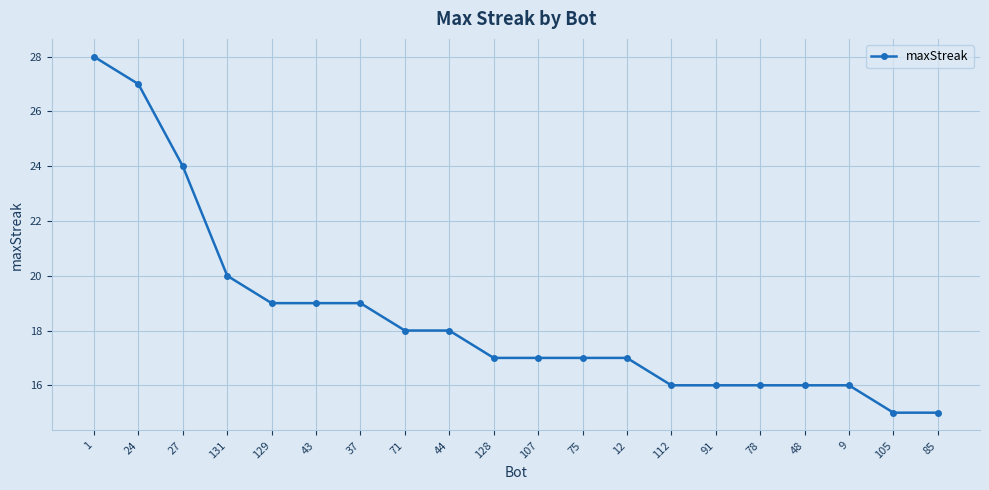

What is the maximum value shown in the chart?

28